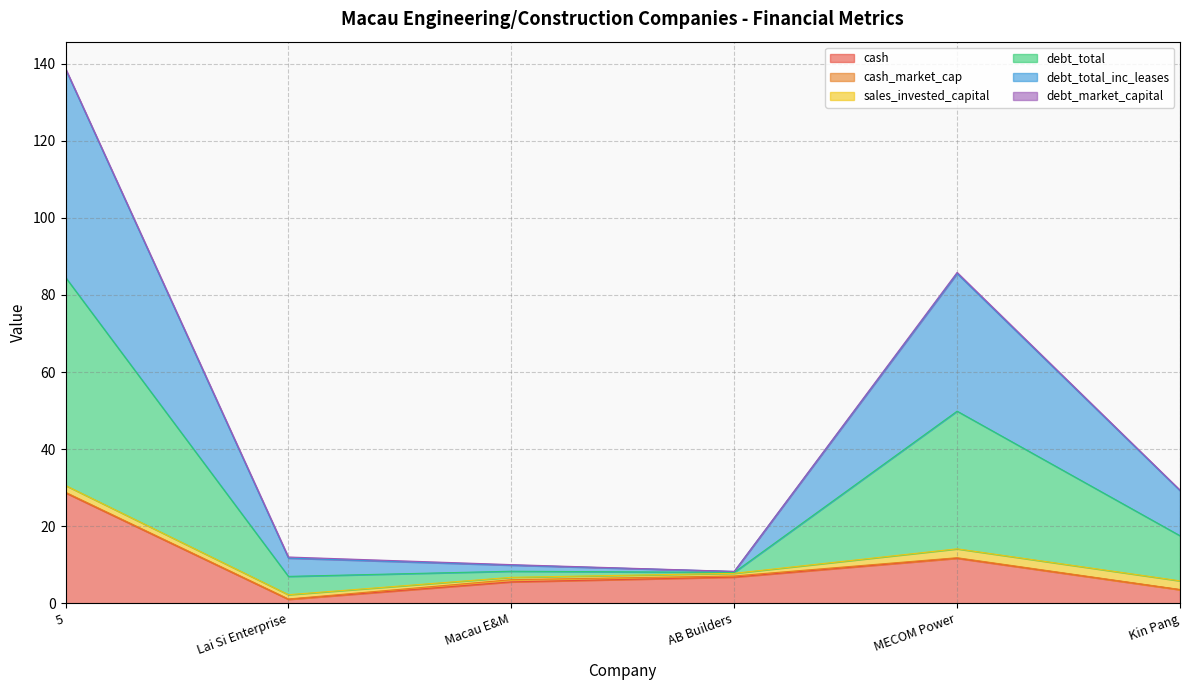

What is the label of the 1st point from the right?

Kin Pang